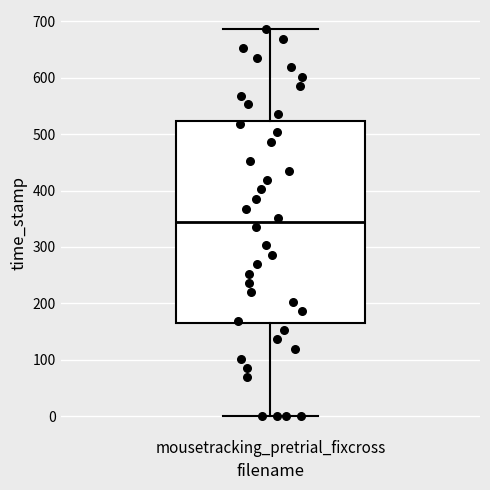

Where is the upper edge of the box for mousetracking_pretrial_fixcross on the y-axis? The values are not printed on the chart, so give them approximately, as read against the axis.

520